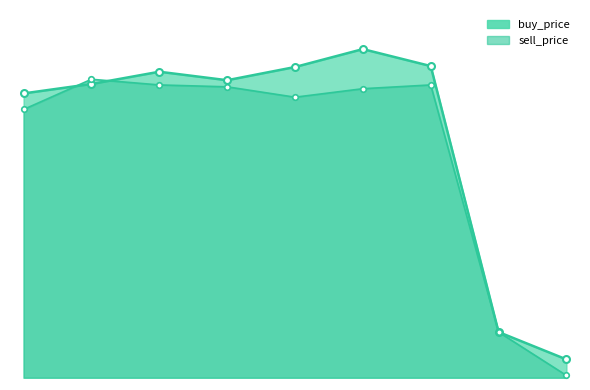

Where is buy_price nearest to the value 0?

2020-02-14